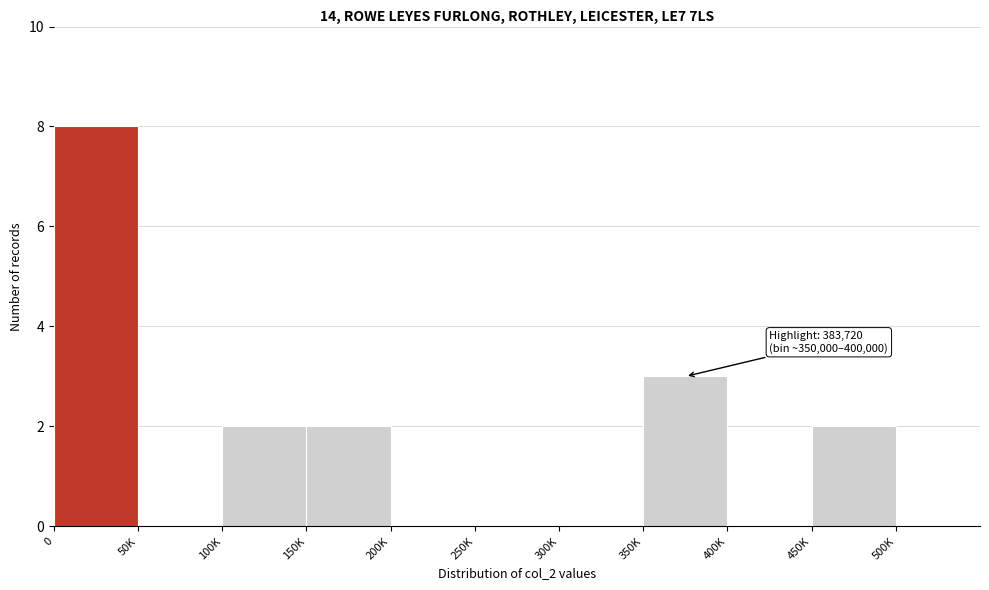

Reading left to right, what are all the values shown in this chart?

0=8	50K=0	100K=2	150K=2	200K=0	250K=0	300K=0	350K=3	400K=0	450K=2	500K=0